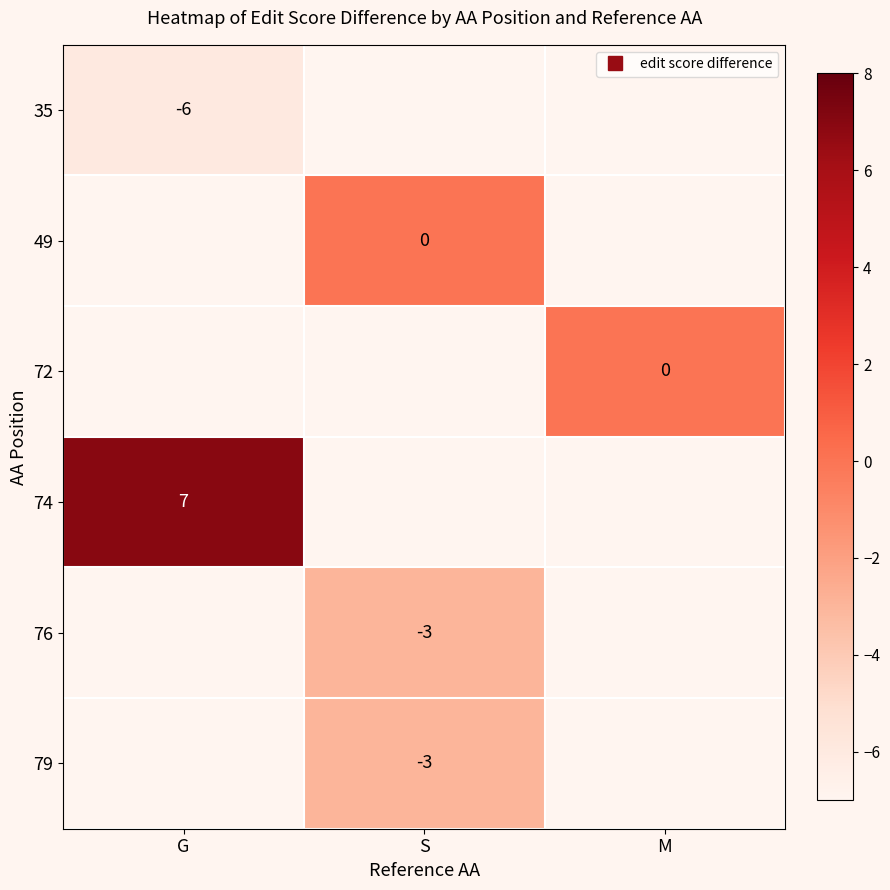

Between M and S, which is larger?

S